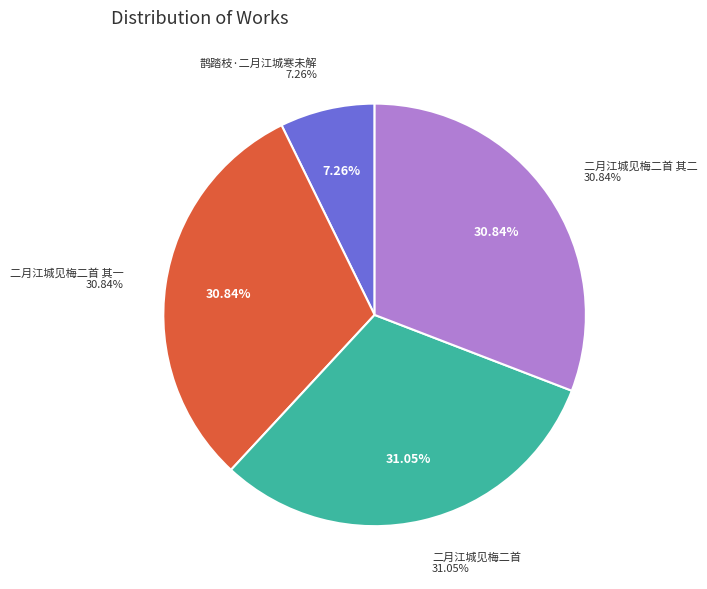

Which slice is the largest?

二月江城见梅二首